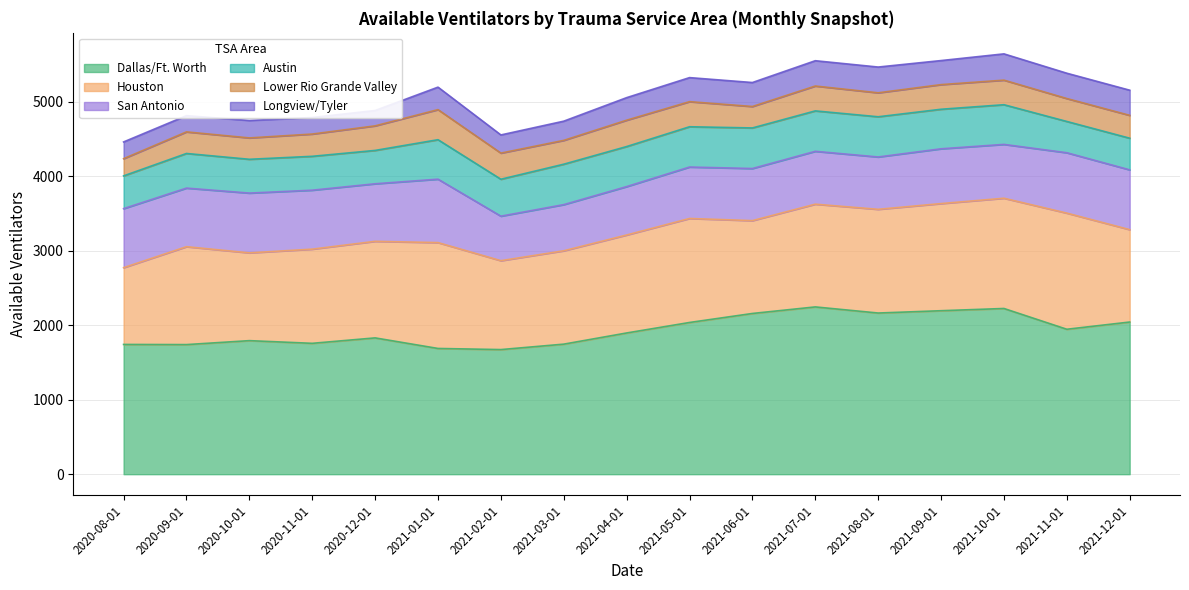

Is the value of Lower Rio Grande Valley at 2021-08-01 greater than the value of Austin at 2021-07-01?

No